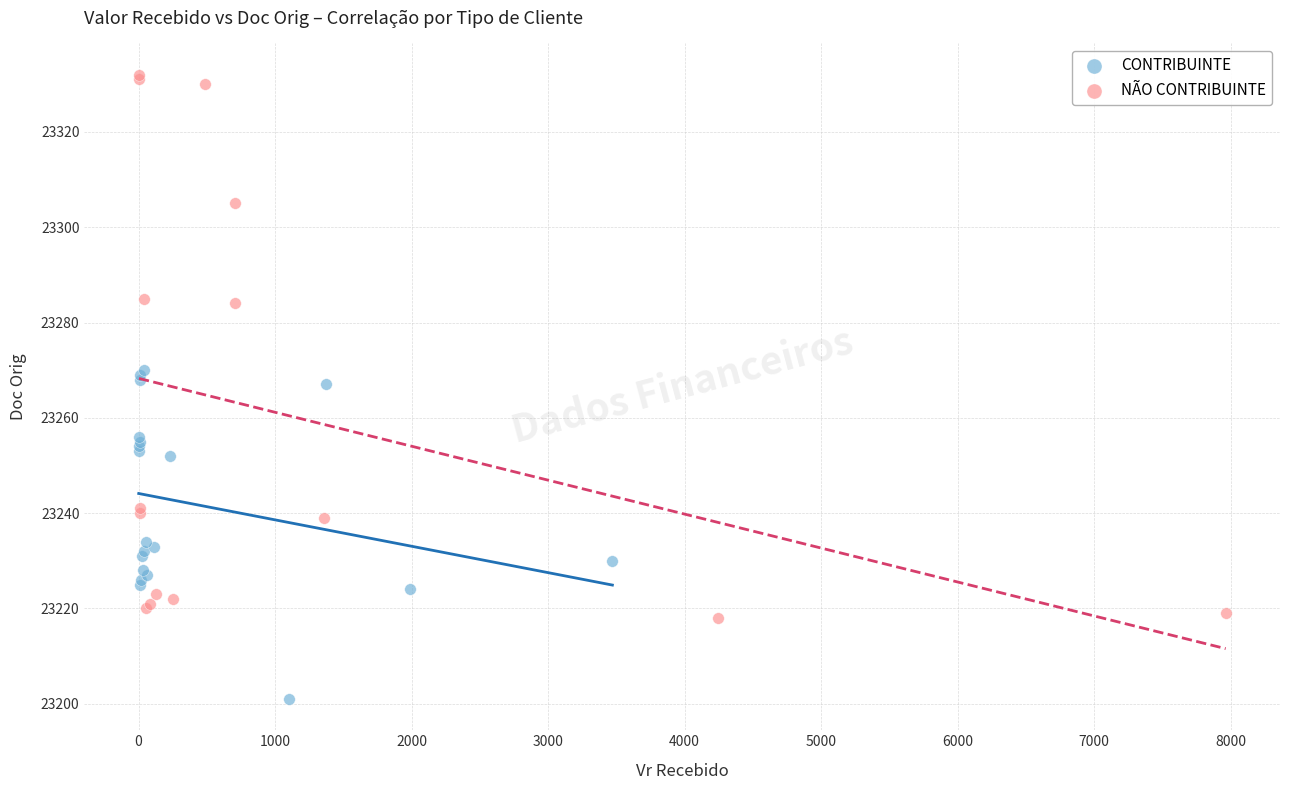

Which series has the widest spread of Y values?

NÃO CONTRIBUINTE